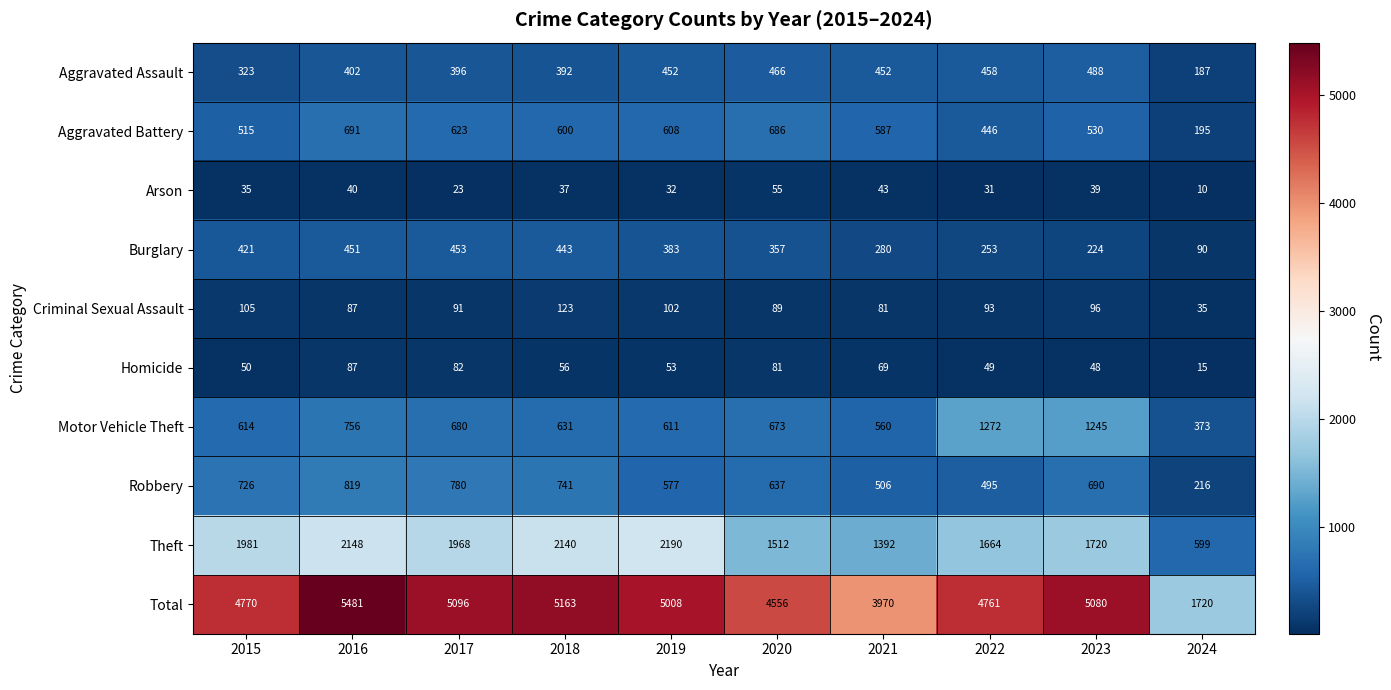

The value of Criminal Sexual Assault at 2018 is 45. True or false?

False